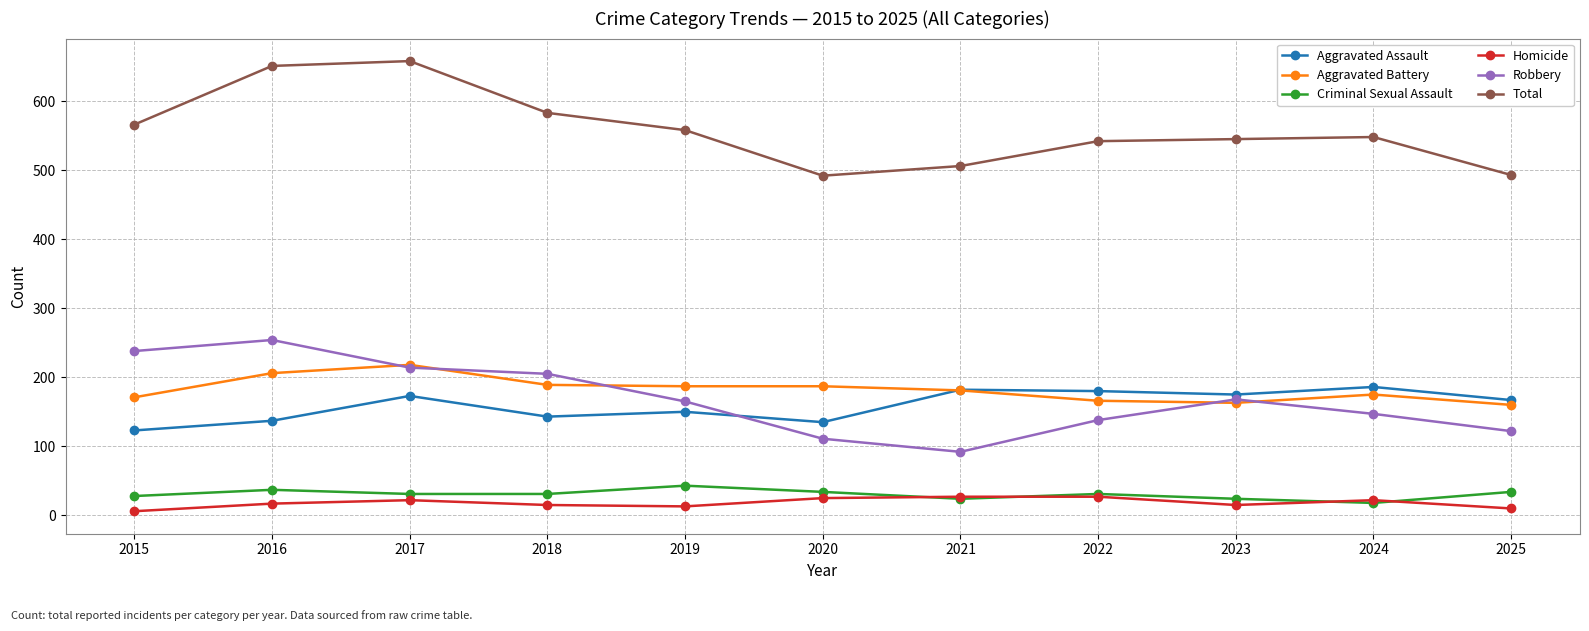

Which category has the highest value across all series?

2017